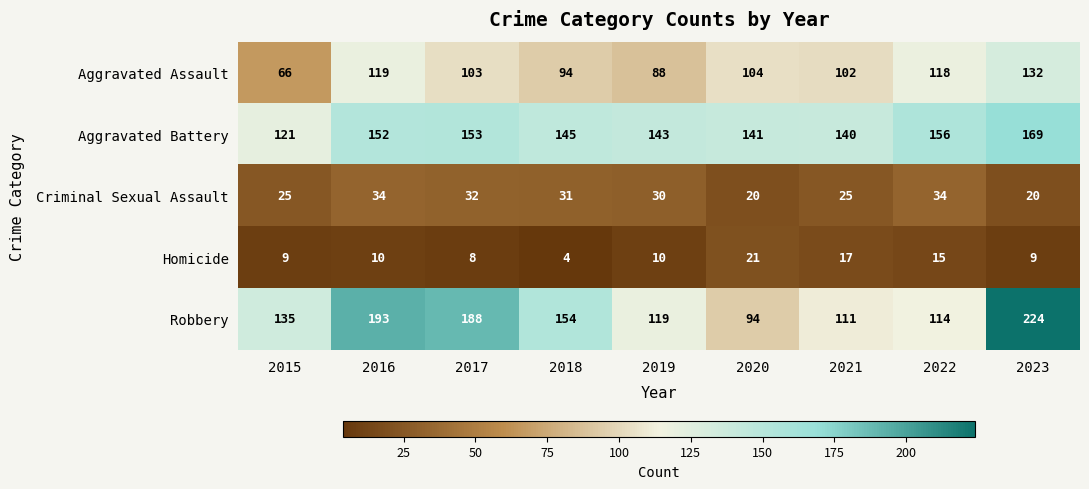

At which category is the sum across all series the highest?

2023